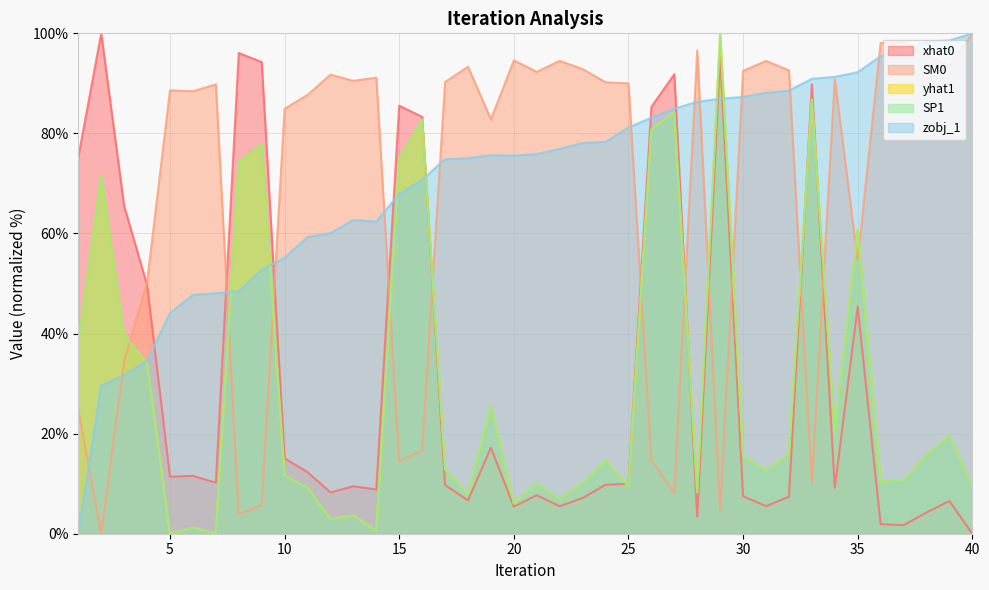

True or false: yhat1 has a value of 5.0 at 37.

False